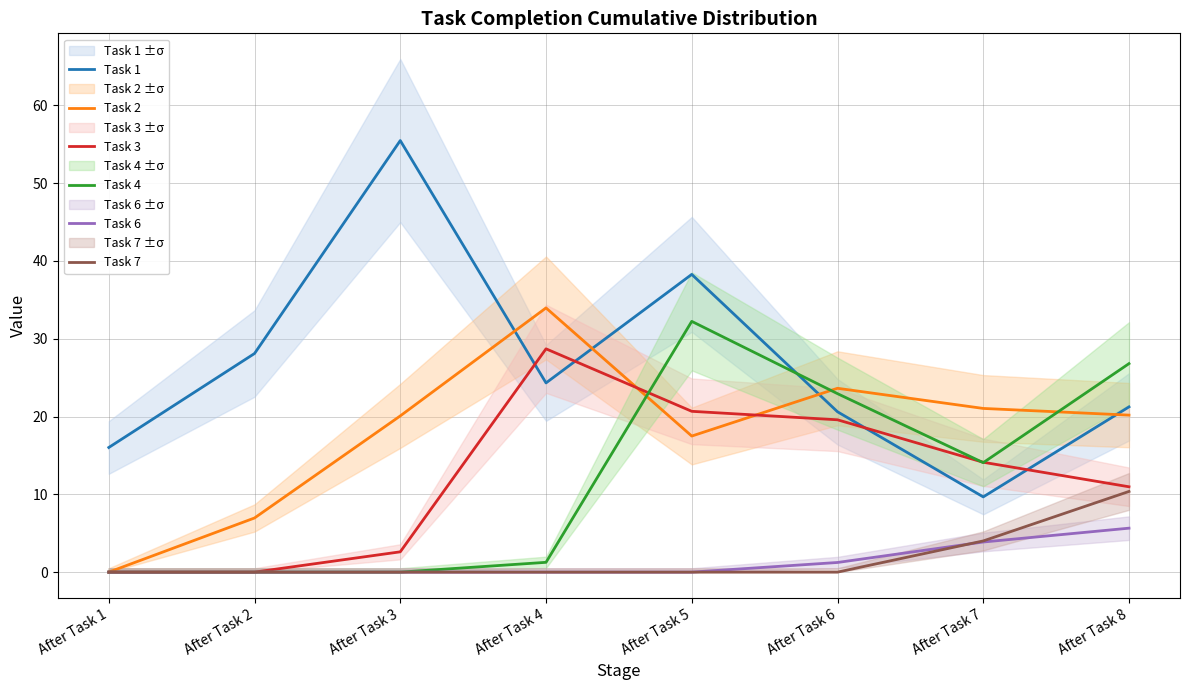

What is the value of the Task 1 point at the 1st from the left?

16.0